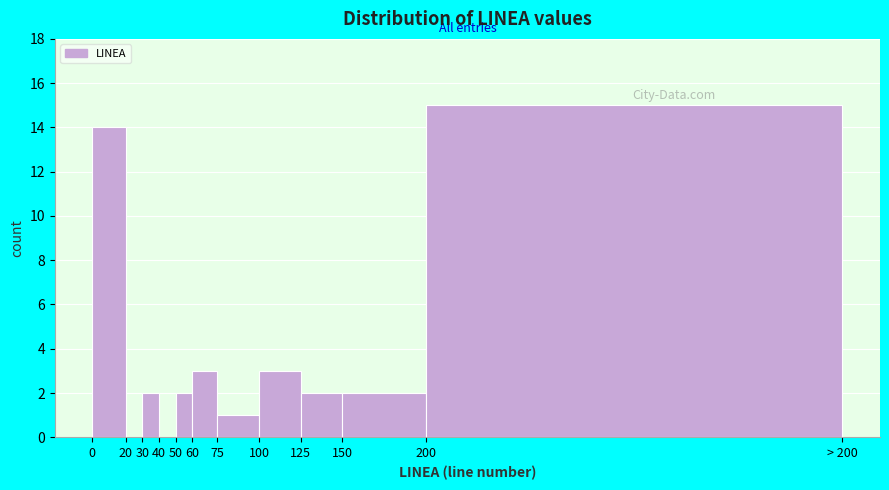

Reading right to left, list all the values displayed in this chart.

200=15	150=2	125=2	100=3	75=1	60=3	50=2	40=0	30=2	20=0	0=14